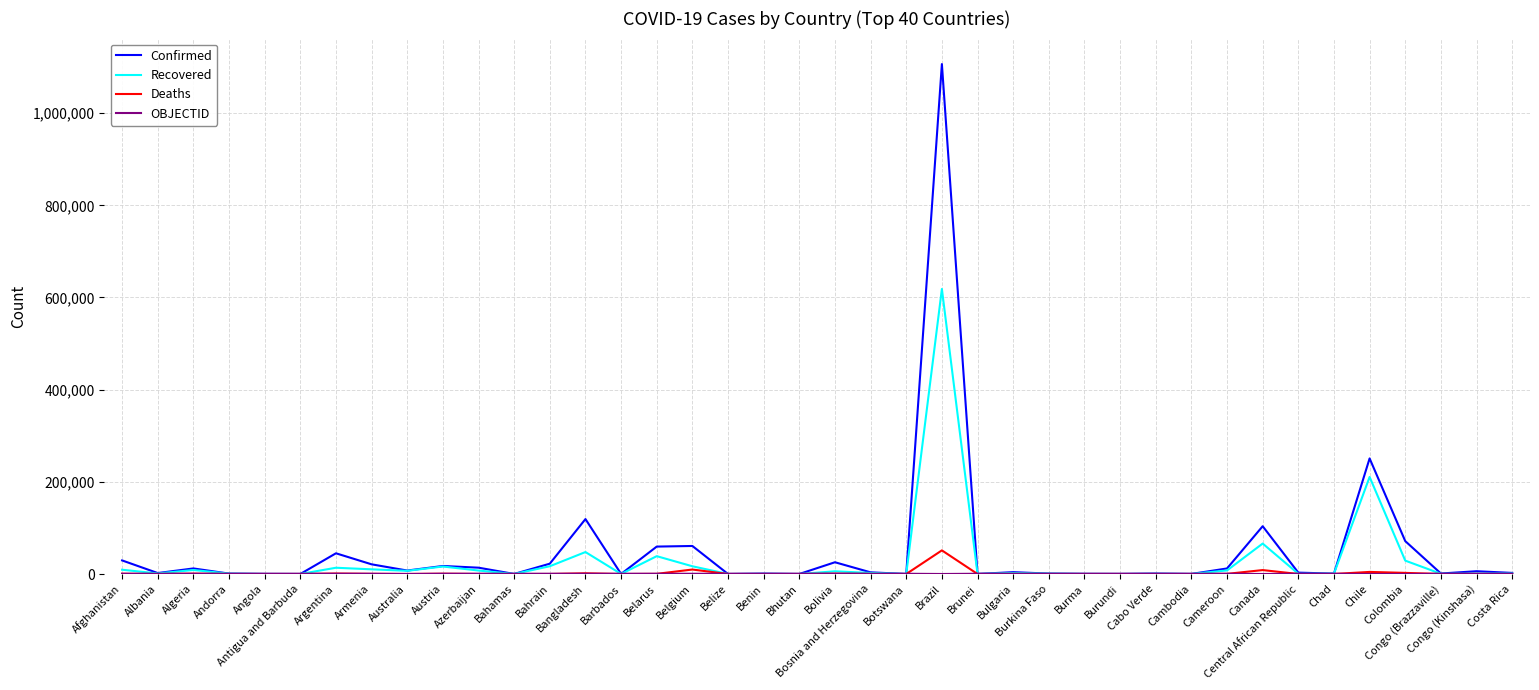

What is the greatest value displayed?

1106470